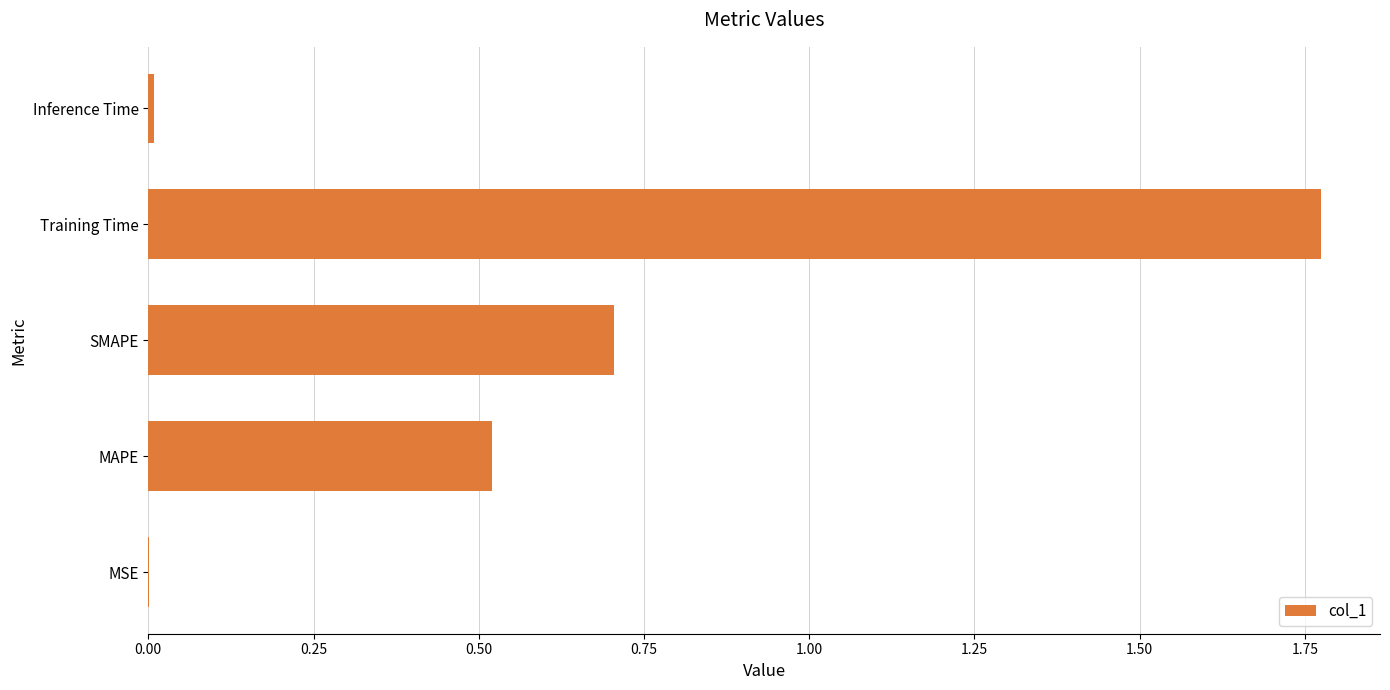

Which category has the highest value across all series?

Training Time